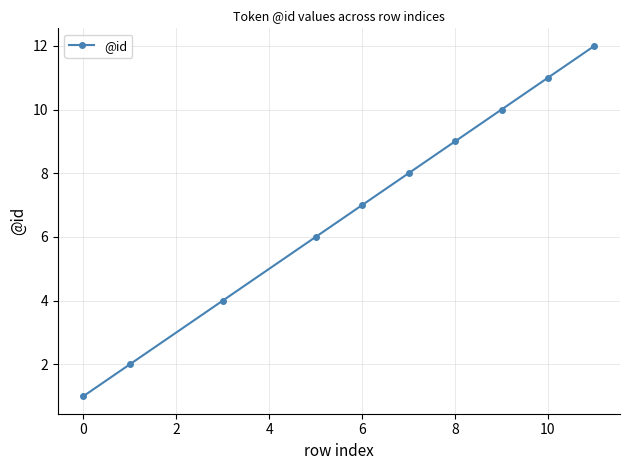

What is the difference between the maximum and minimum values?

11